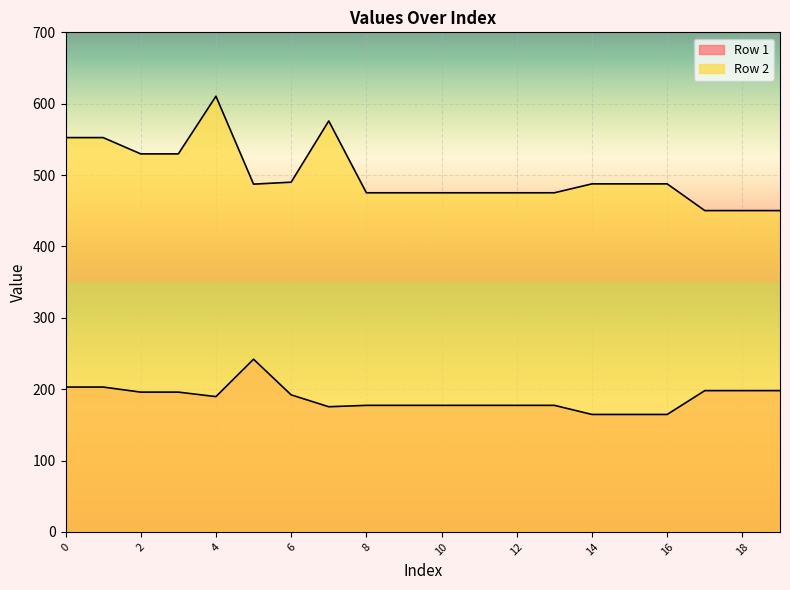

Rank the series by their maximum value, from lowest to highest.

Row 1, Row 2